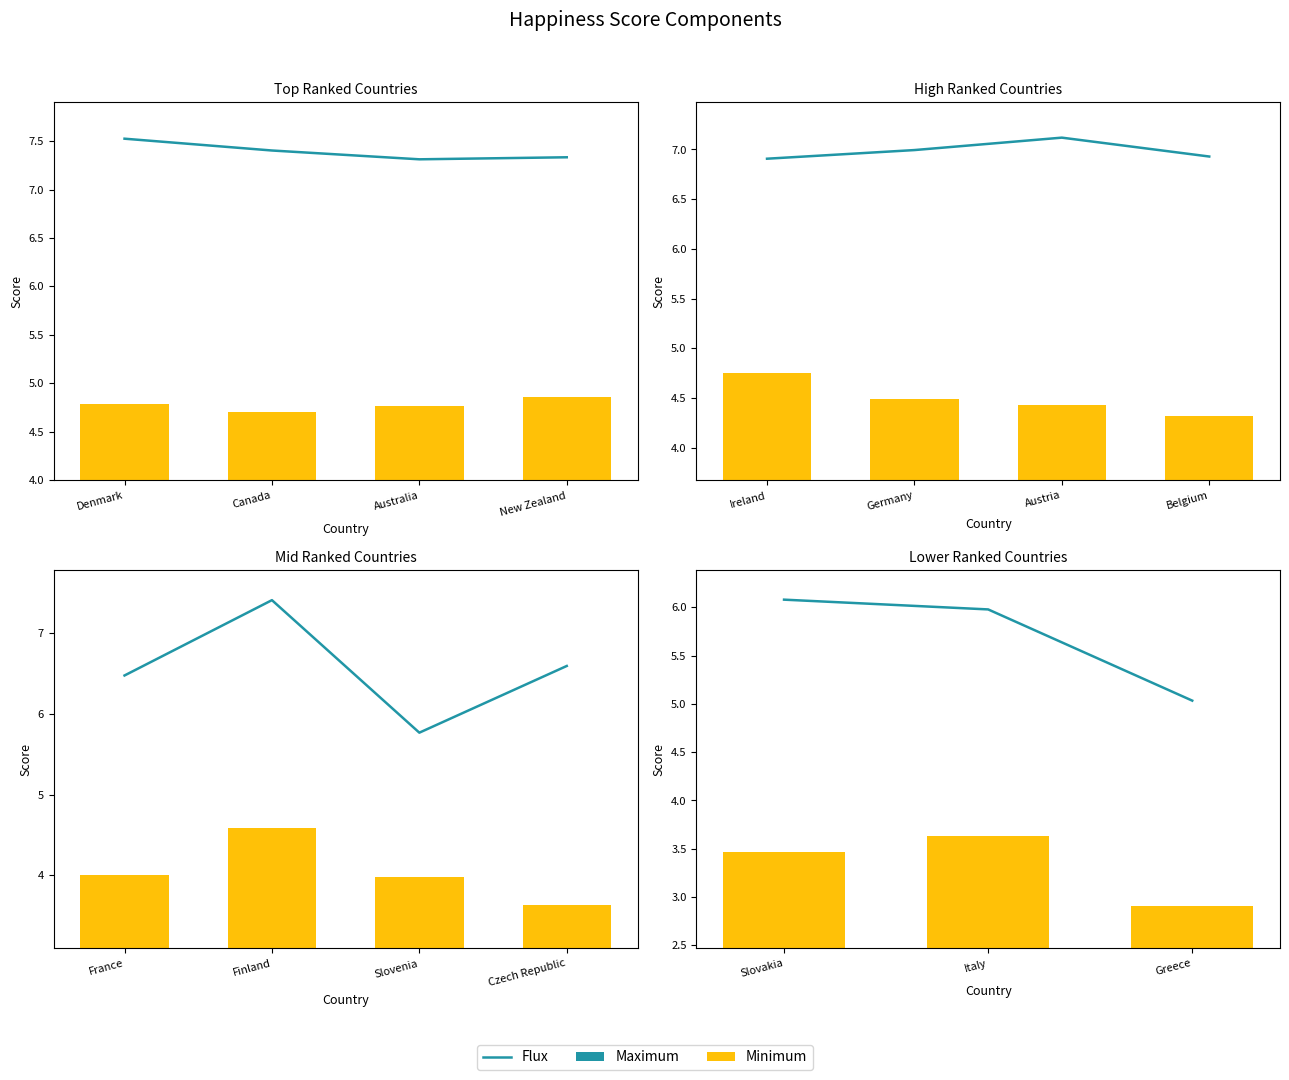

Which series has the largest total across all categories?

Flux